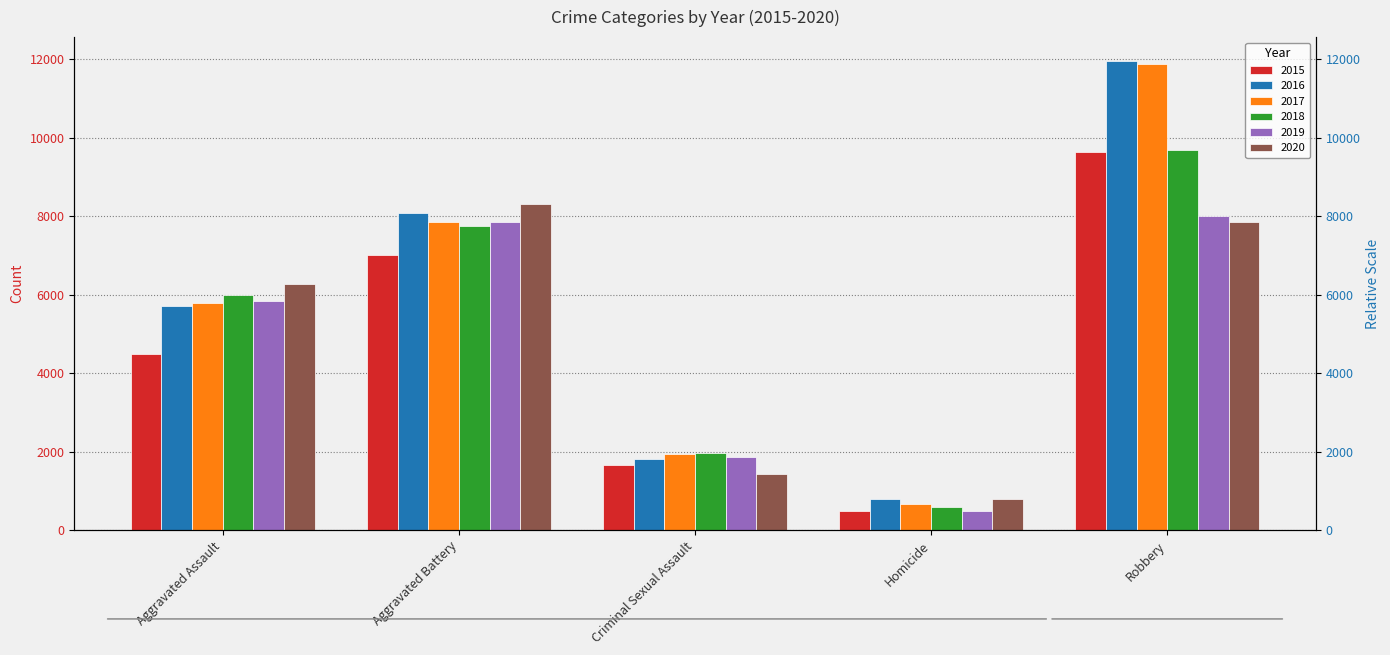

Count the number of categories in the chart.

5